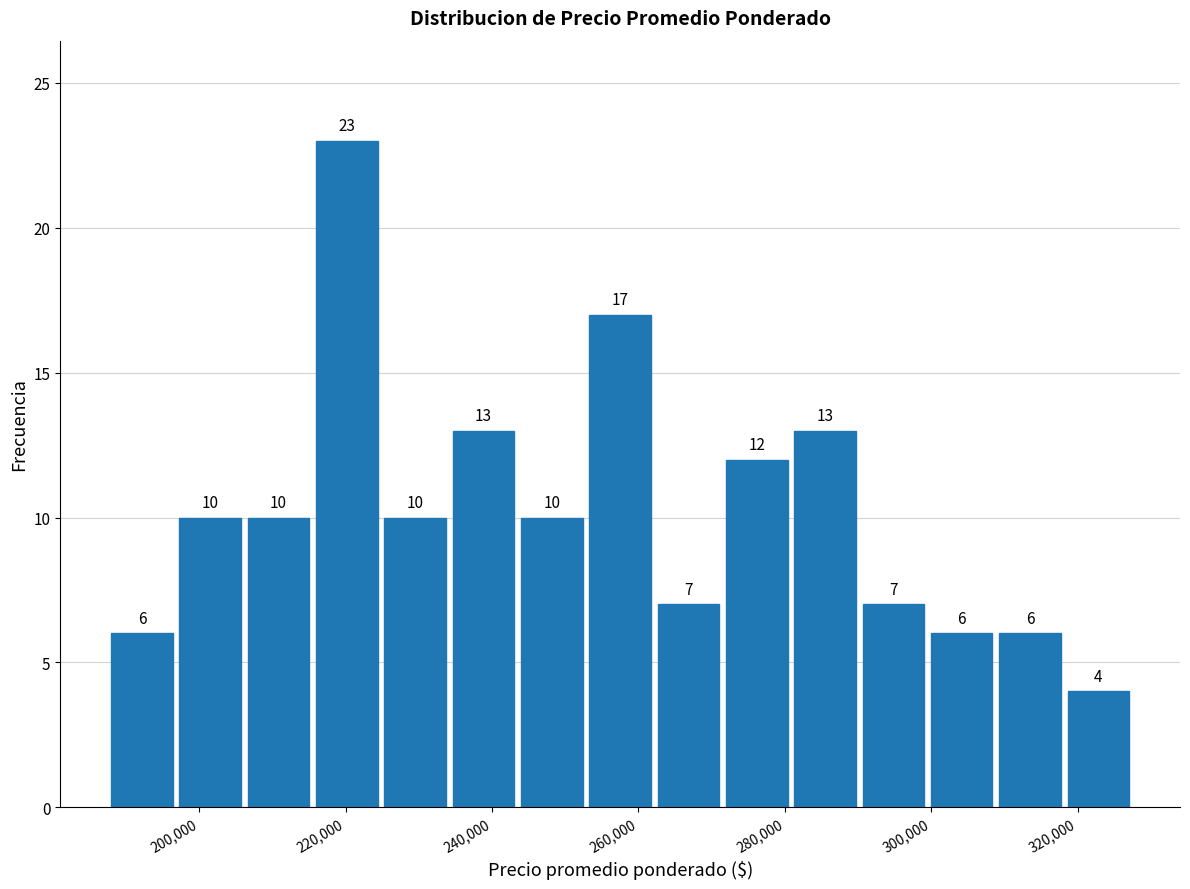

Reading left to right, transcribe this chart: for each bar, give the range it covers on the x-axis and its height. The bar edges are not printed on the chart, so give them approximately, as read against the axis.

188000 to 196000: 6
196000 to 206000: 10
206000 to 216000: 10
216000 to 224000: 23
224000 to 234000: 10
234000 to 244000: 13
244000 to 252000: 10
252000 to 262000: 17
262000 to 272000: 7
272000 to 280000: 12
280000 to 290000: 13
290000 to 300000: 7
300000 to 308000: 6
308000 to 318000: 6
318000 to 328000: 4